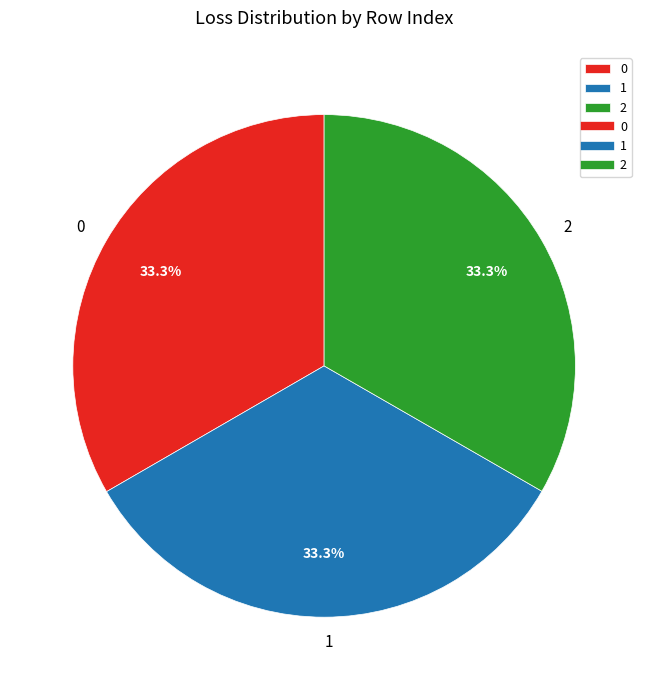

Does 2 account for over 50% of the chart?

No